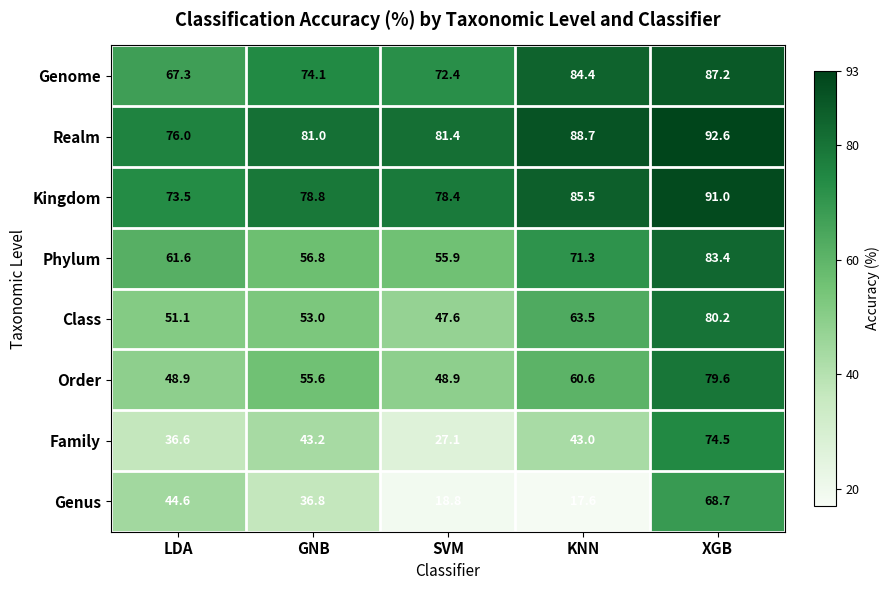

What value does the Kingdom series have at GNB?

78.8